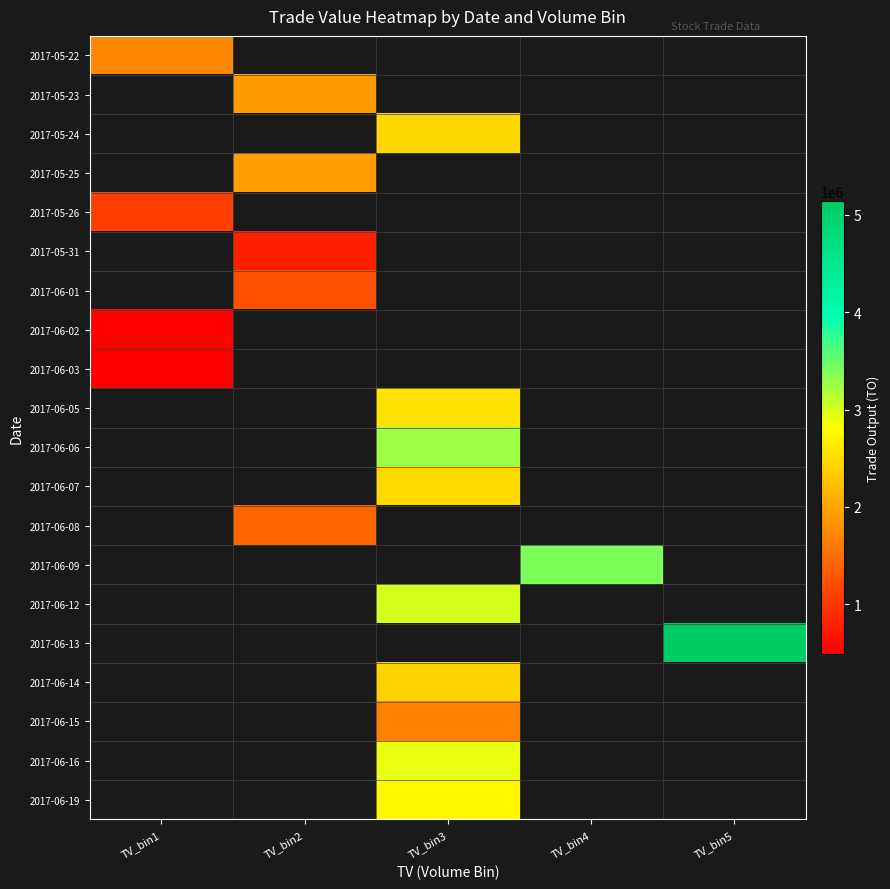

At how many categories does at least one series exceed 4762921?

1